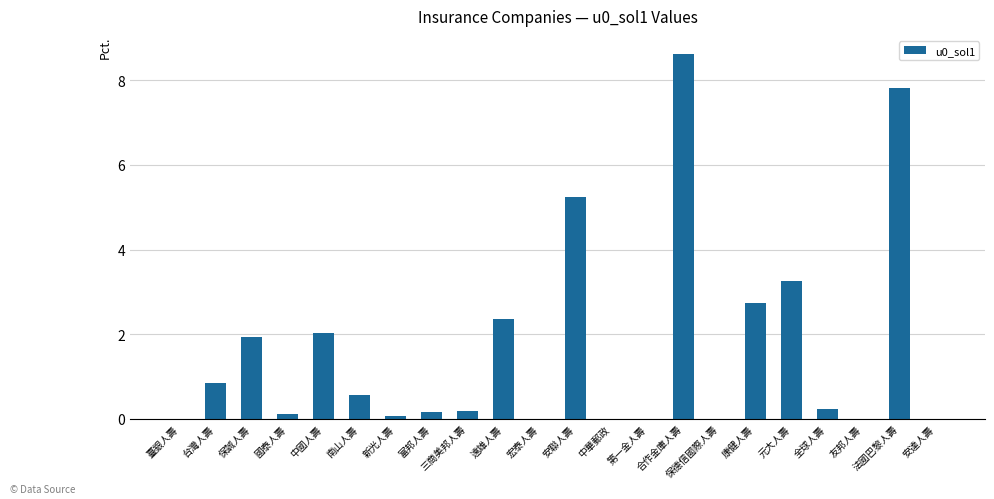

Is it true that the value at 合作金庫人壽 is 13.6?

False